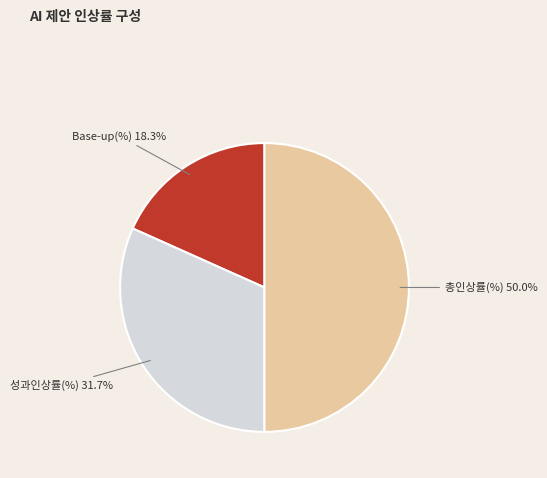

How many slices are in this pie chart?

3